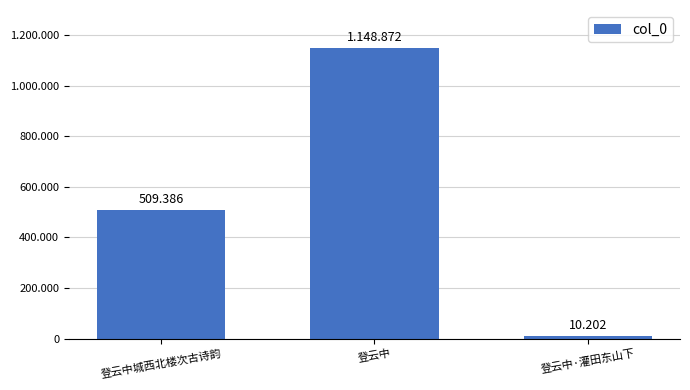

What is the ratio of the value at 登云中 to the value at 登云中·灌田东山下?

112.6